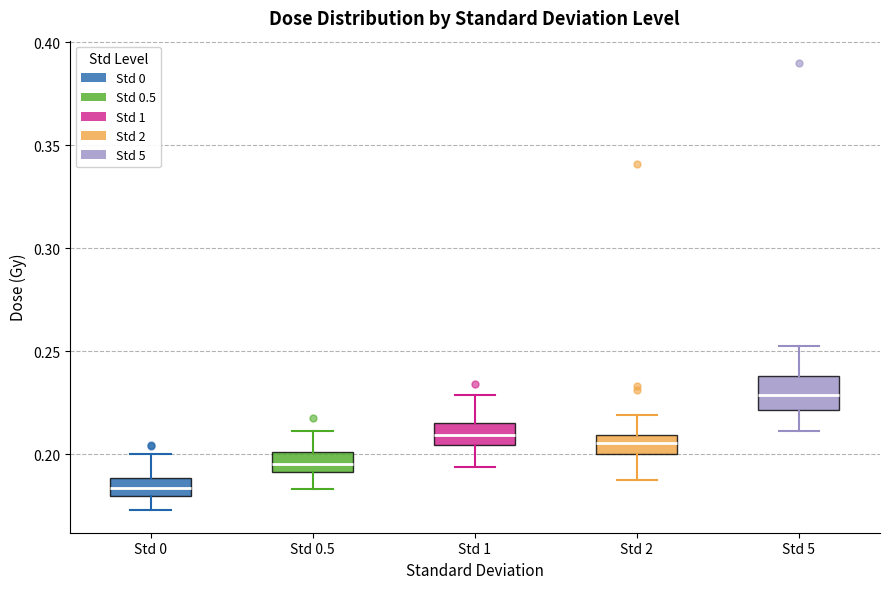

Which box is the tallest, from its lower edge to its upper edge?

Std 5